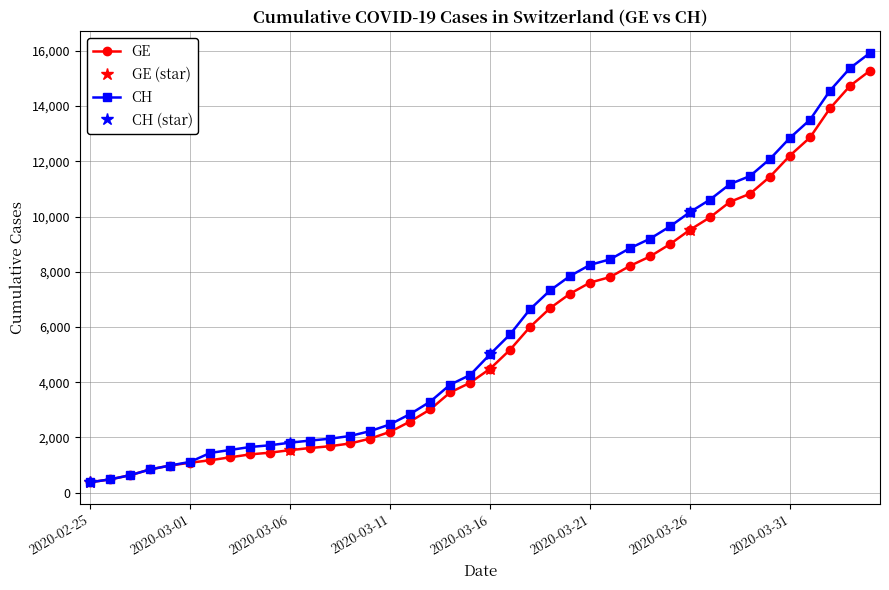

Reading right to left, extract all data points from this chart.

GE: 2020-04-04=15284	2020-04-03=14733	2020-04-02=13919	2020-04-01=12863	2020-03-31=12210	2020-03-30=11444	2020-03-29=10825	2020-03-28=10533	2020-03-27=9971	2020-03-26=9520	2020-03-25=9000	2020-03-24=8554	2020-03-23=8213	2020-03-22=7807	2020-03-21=7607	2020-03-20=7205	2020-03-19=6681	2020-03-18=6002	2020-03-17=5174	2020-03-16=4485	2020-03-15=3978	2020-03-14=3627	2020-03-13=3010	2020-03-12=2574	2020-03-11=2201	2020-03-10=1955	2020-03-09=1780	2020-03-08=1681	2020-03-07=1614	2020-03-06=1538	2020-03-05=1447	2020-03-04=1384	2020-03-03=1278	2020-03-02=1171	2020-03-01=1083	2020-02-29=981	2020-02-28=840	2020-02-27=630	2020-02-26=479	2020-02-25=375
CH: 2020-04-04=15926	2020-04-03=15375	2020-04-02=14561	2020-04-01=13505	2020-03-31=12852	2020-03-30=12086	2020-03-29=11467	2020-03-28=11175	2020-03-27=10613	2020-03-26=10162	2020-03-25=9642	2020-03-24=9196	2020-03-23=8855	2020-03-22=8449	2020-03-21=8249	2020-03-20=7847	2020-03-19=7323	2020-03-18=6644	2020-03-17=5731	2020-03-16=5012	2020-03-15=4259	2020-03-14=3908	2020-03-13=3291	2020-03-12=2845	2020-03-11=2472	2020-03-10=2226	2020-03-09=2051	2020-03-08=1952	2020-03-07=1885	2020-03-06=1809	2020-03-05=1715	2020-03-04=1652	2020-03-03=1544	2020-03-02=1436	2020-03-01=1113	2020-02-29=981	2020-02-28=840	2020-02-27=630	2020-02-26=479	2020-02-25=375